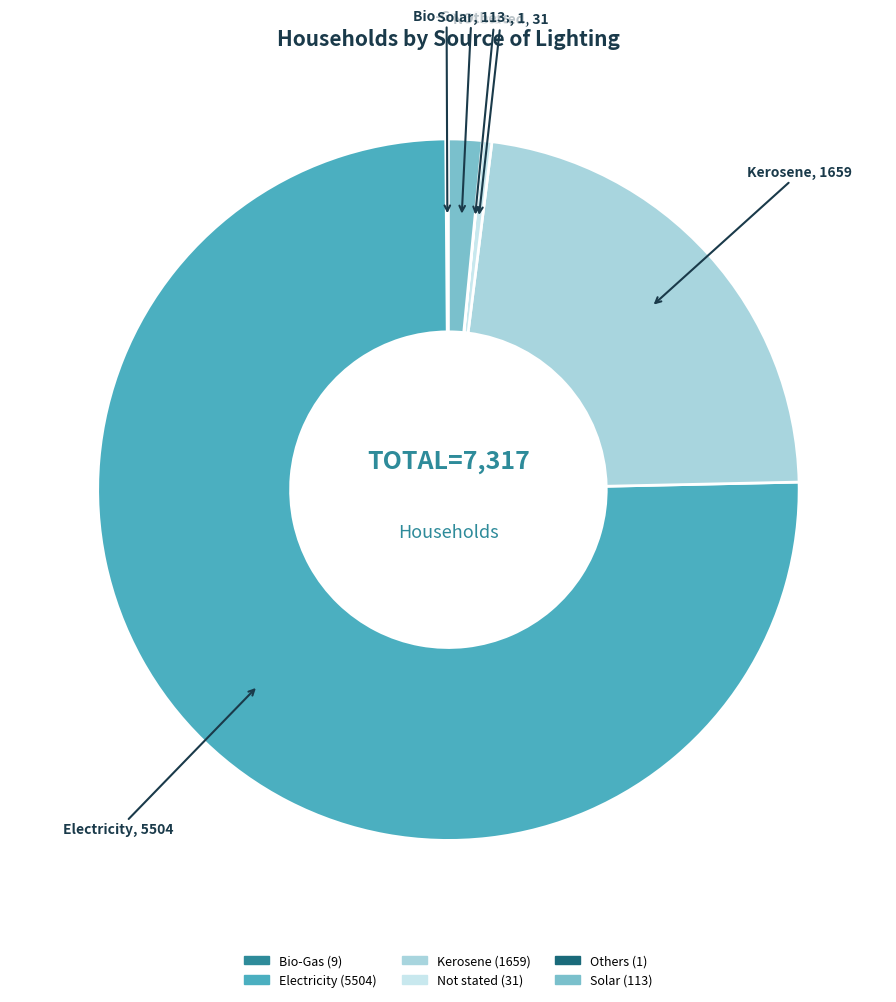

Which slice represents more than half of the pie?

Electricity